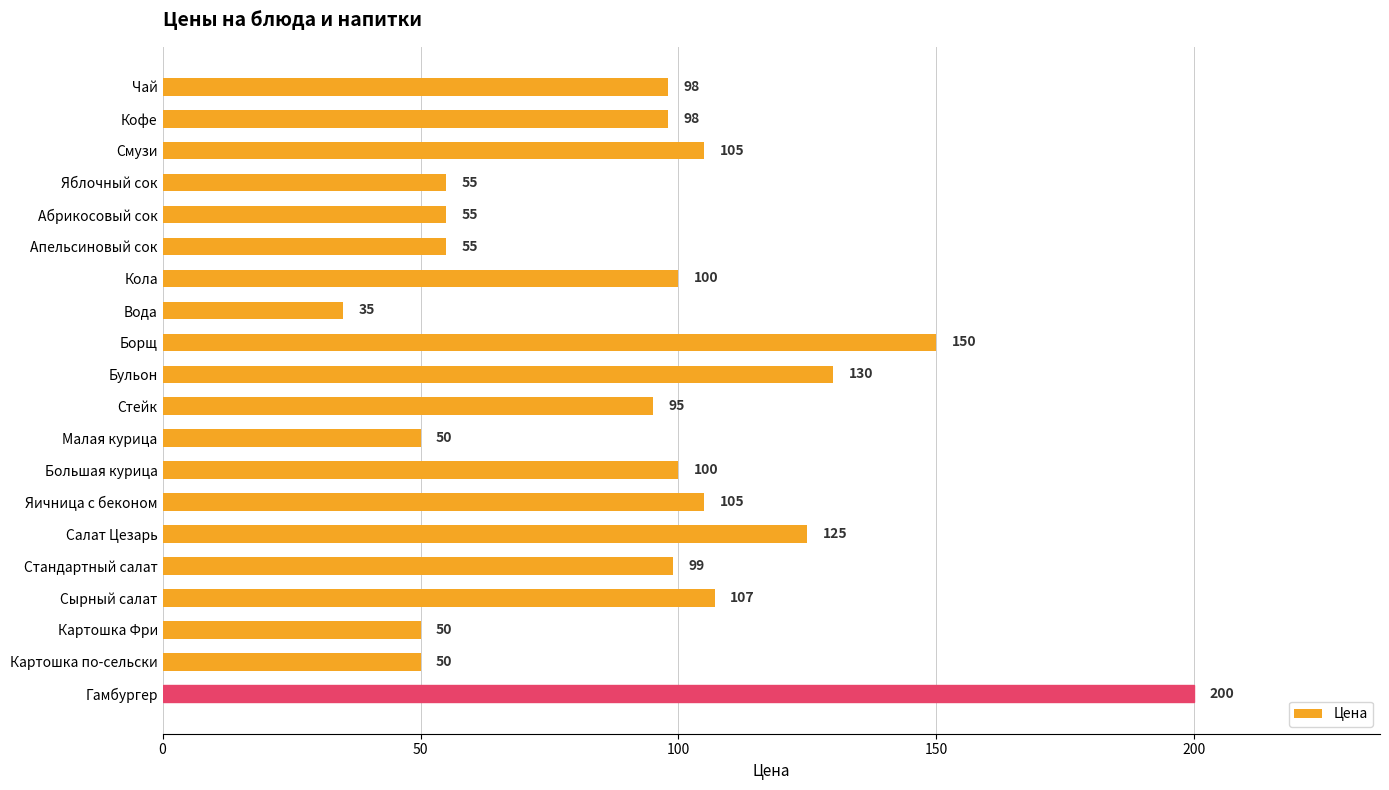

At which category does the chart reach its minimum across all series?

Вода